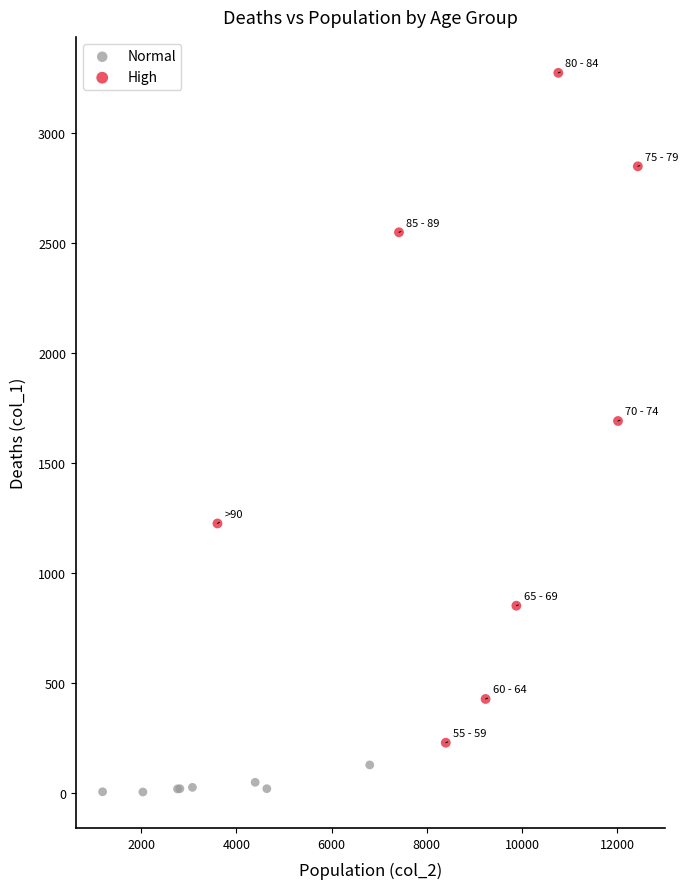

Which series contains the highest Y value?

High